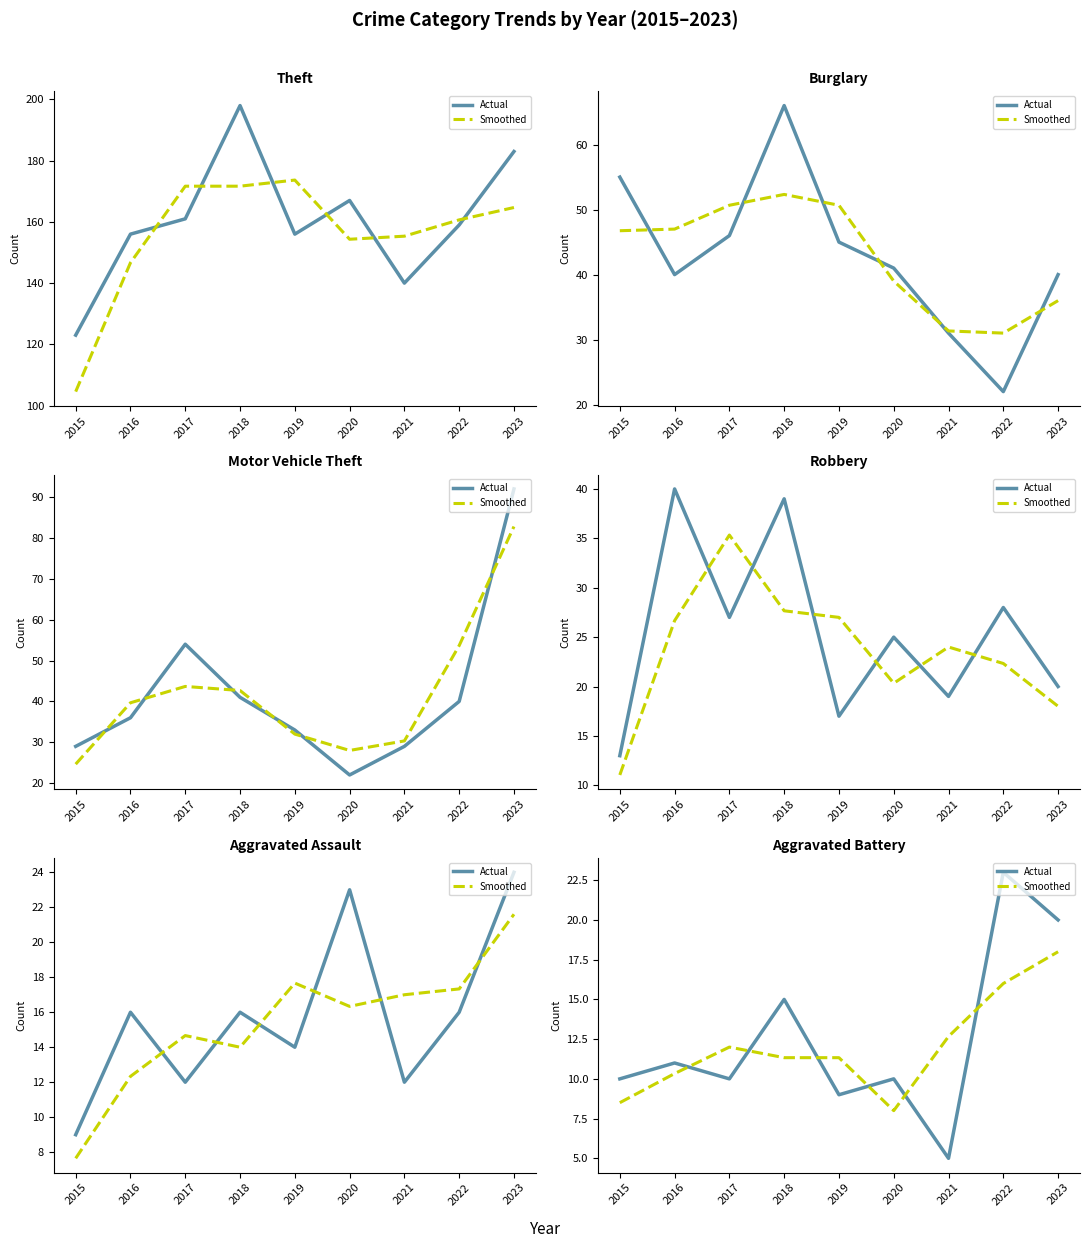

True or false: Robbery has more than 2 points higher than both neighbors.

True